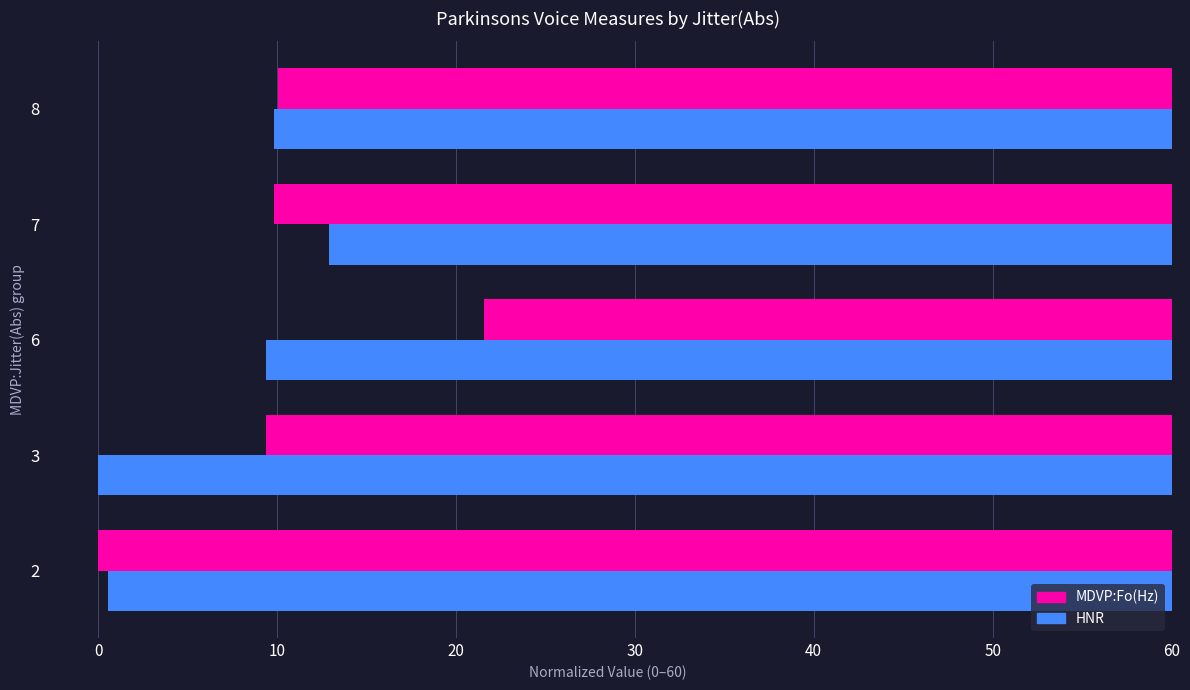

Reading right to left, what are all the values shown in this chart?

MDVP:Fo(Hz): 49.9	50.2	38.4	50.6	60.0
HNR: 50.2	47.1	50.6	60.0	59.4